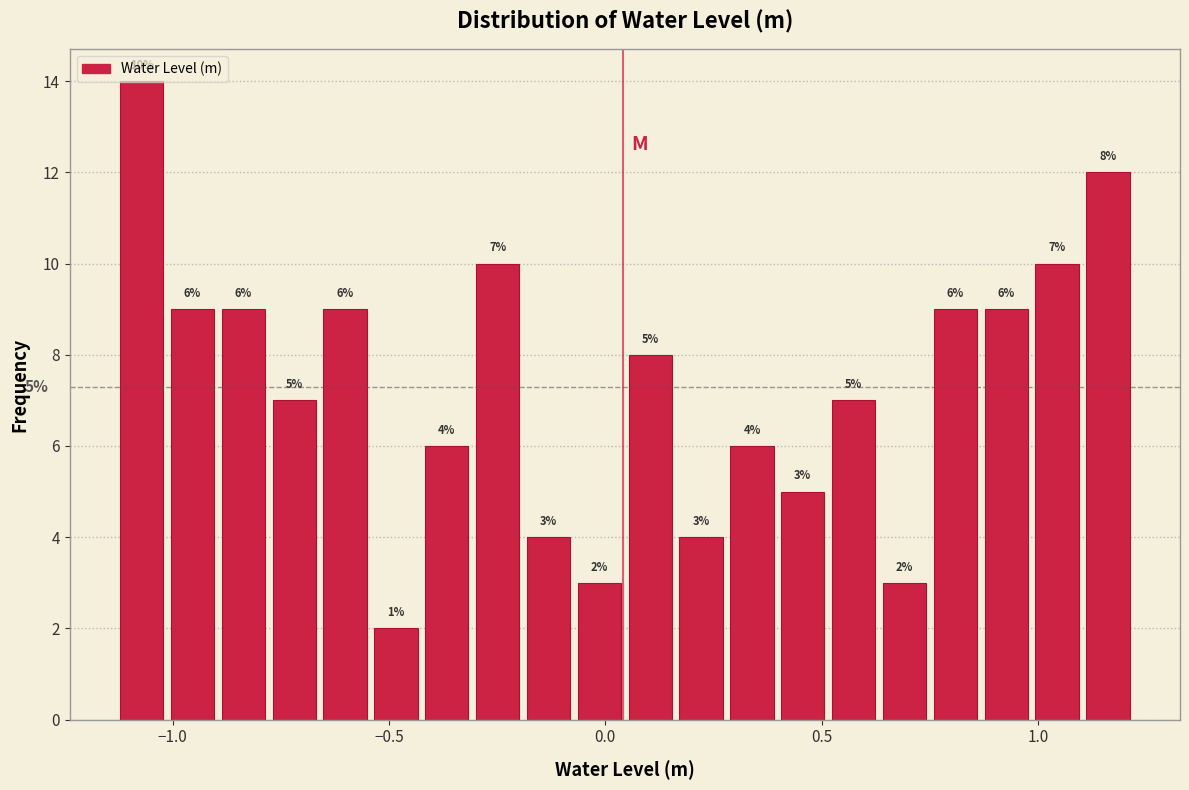

Around what value on the x-axis is the tallest bar? Give the approximate position of its centre, as read against the axis.

-1.05